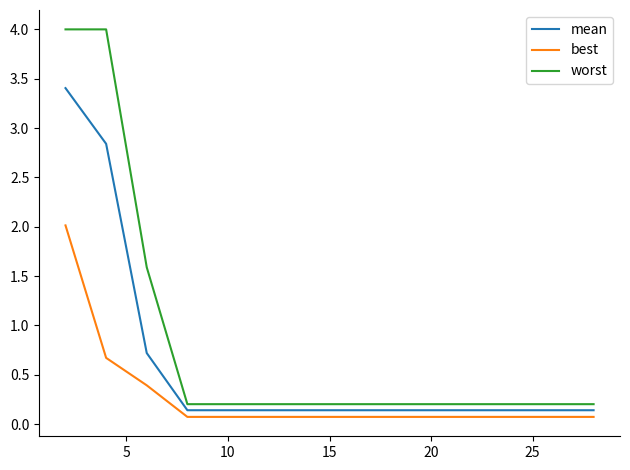

At how many categories does at least one series exceed 3?

2